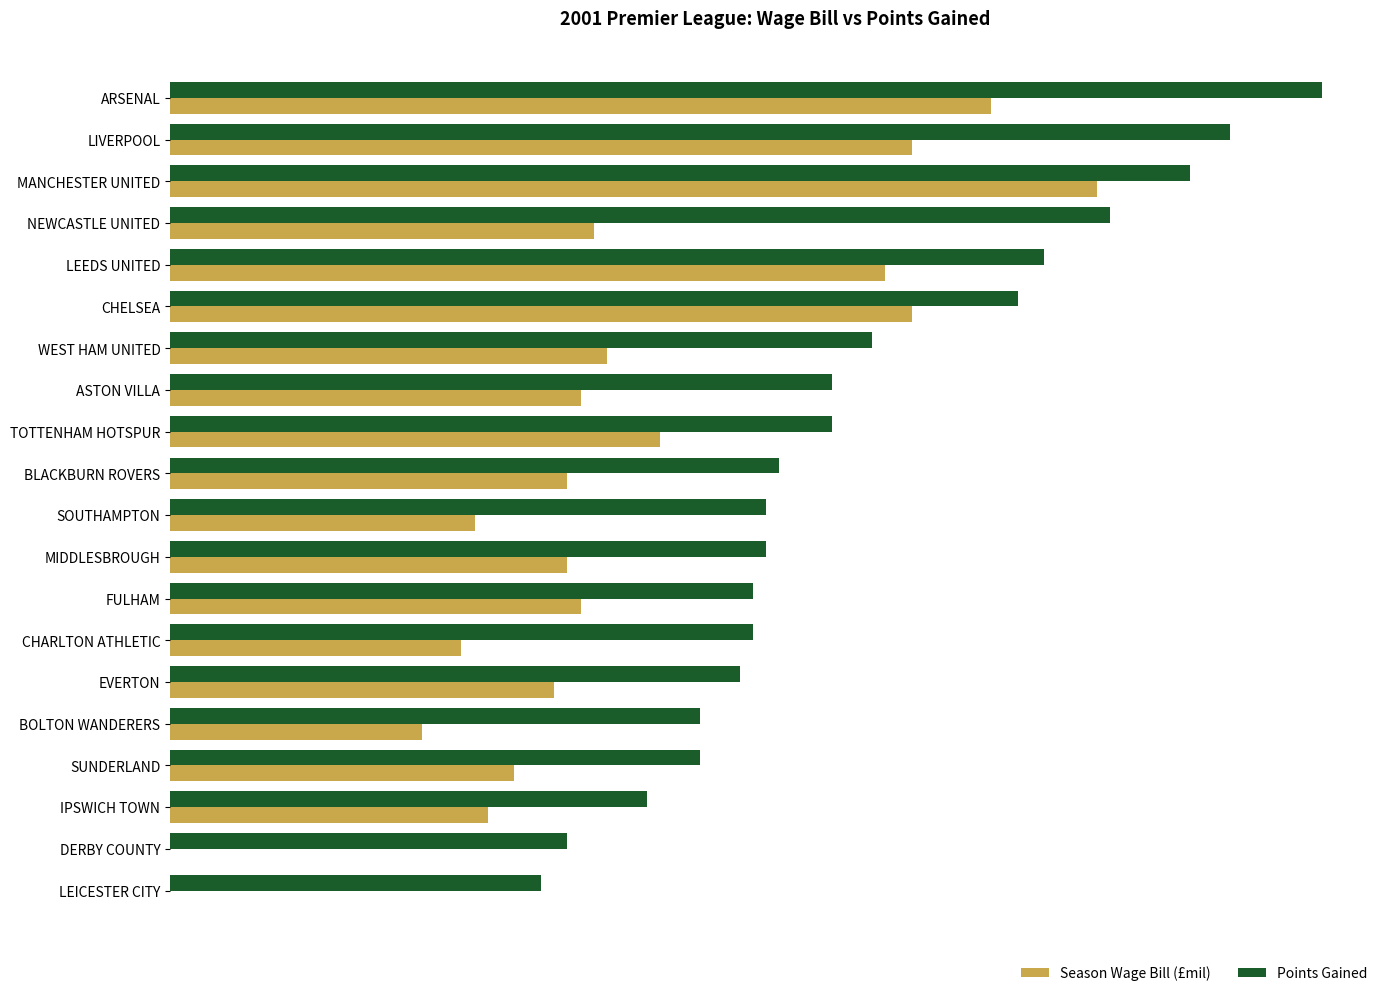

What position from the left is EVERTON?

15